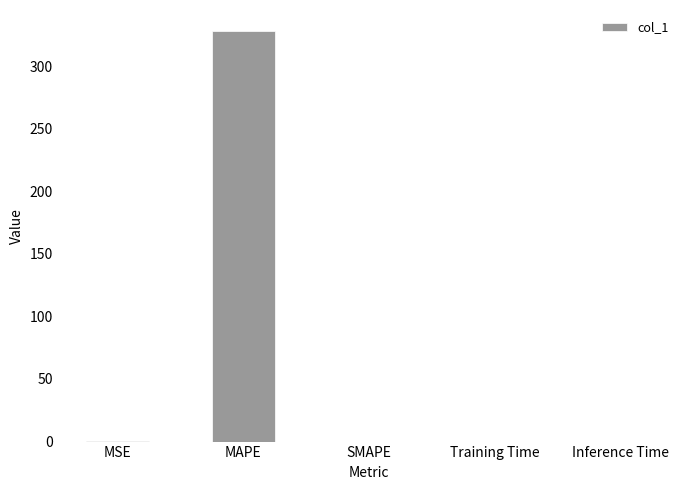

What is the sum of all values?

328.6